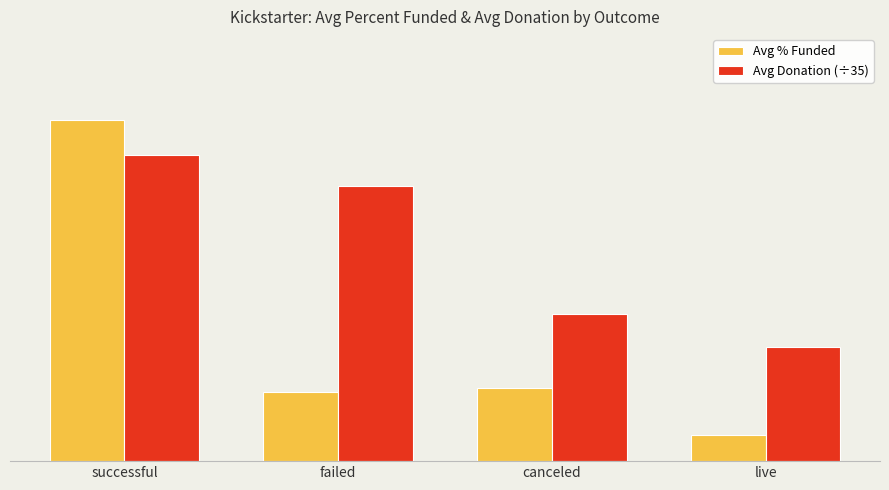

What are all the series names shown in the legend?

Avg % Funded, Avg Donation (÷35)